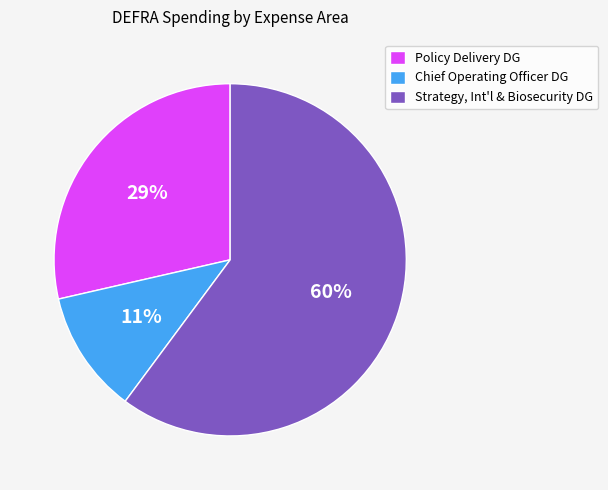

True or false: Policy Delivery DG accounts for 29% of the total.

True